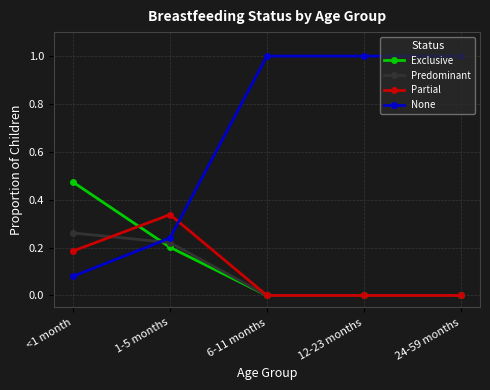

Which series ends up on top after the final intersection of None and Partial?

None